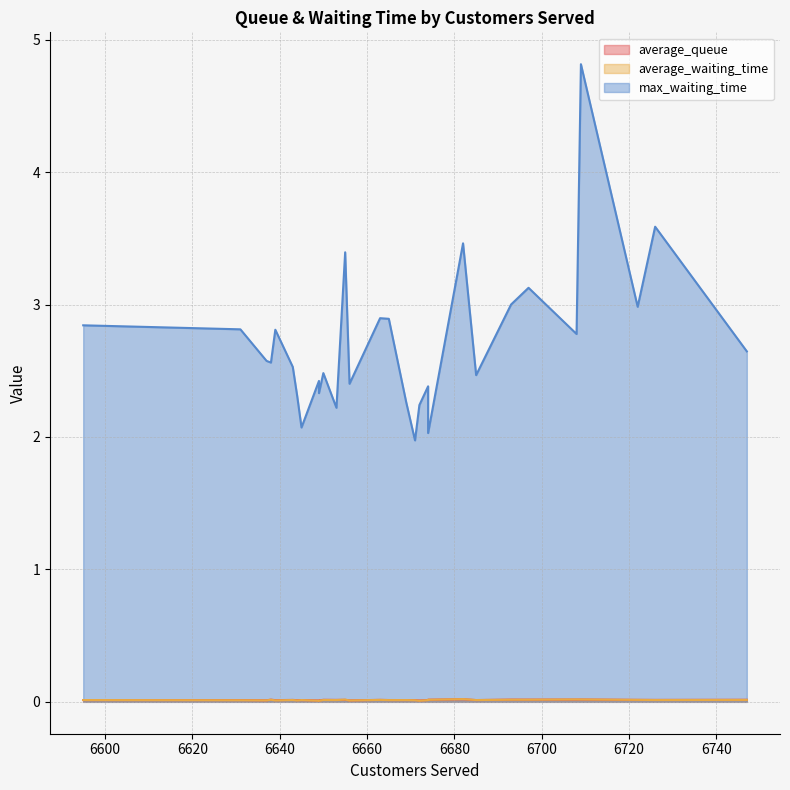

List the labels in order of average_queue value, largest first.

6682, 6709, 6708, 6693, 6697, 6638, 6674, 6747, 6650, 6655, 6722, 6663, 6653, 6726, 6643, 6674, 6665, 6631, 6669, 6595, 6671, 6645, 6685, 6639, 6644, 6637, 6656, 6649, 6672, 6649